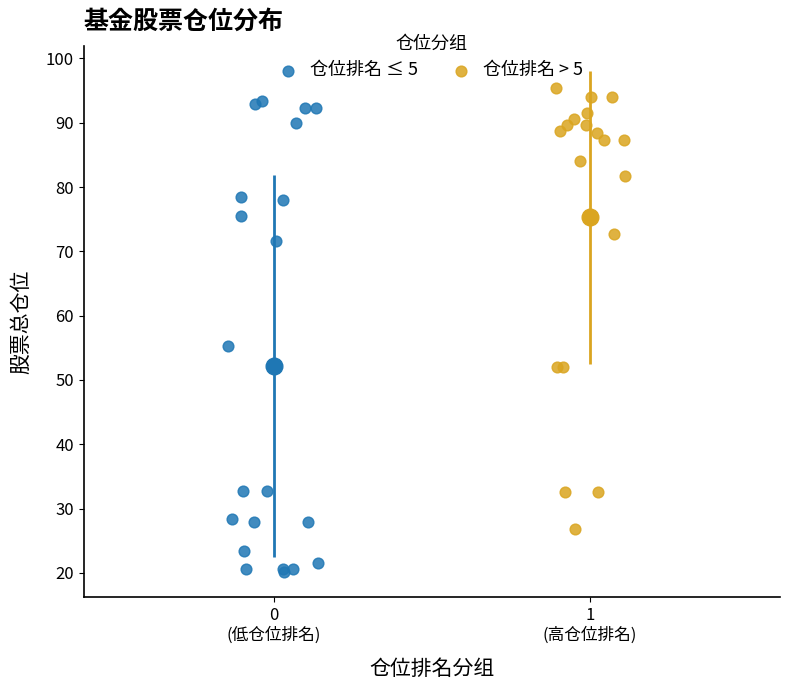

Which series contains the lowest Y value?

仓位排名 ≤ 5